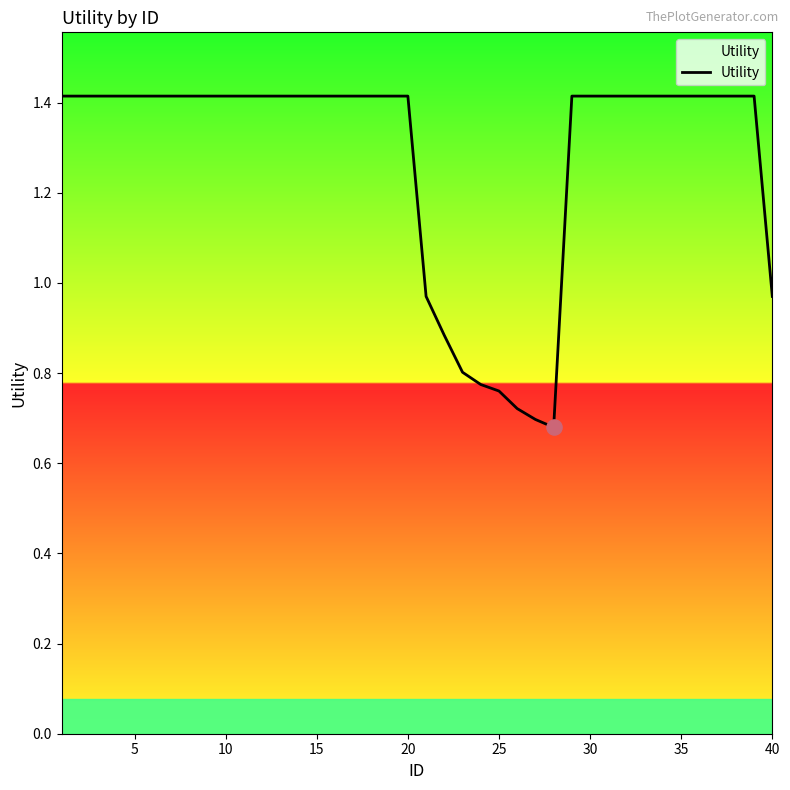

What is the greatest value displayed?

1.4